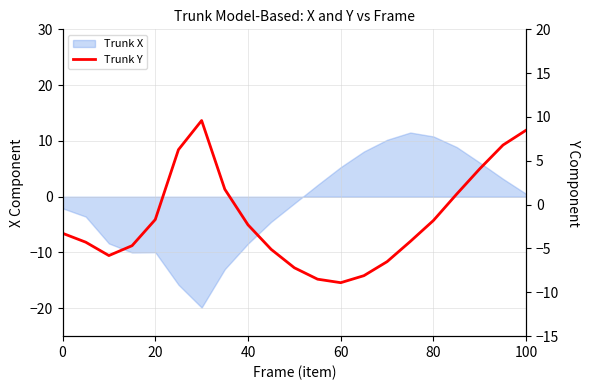

Is it true that the value at 19 is 4.5?

False